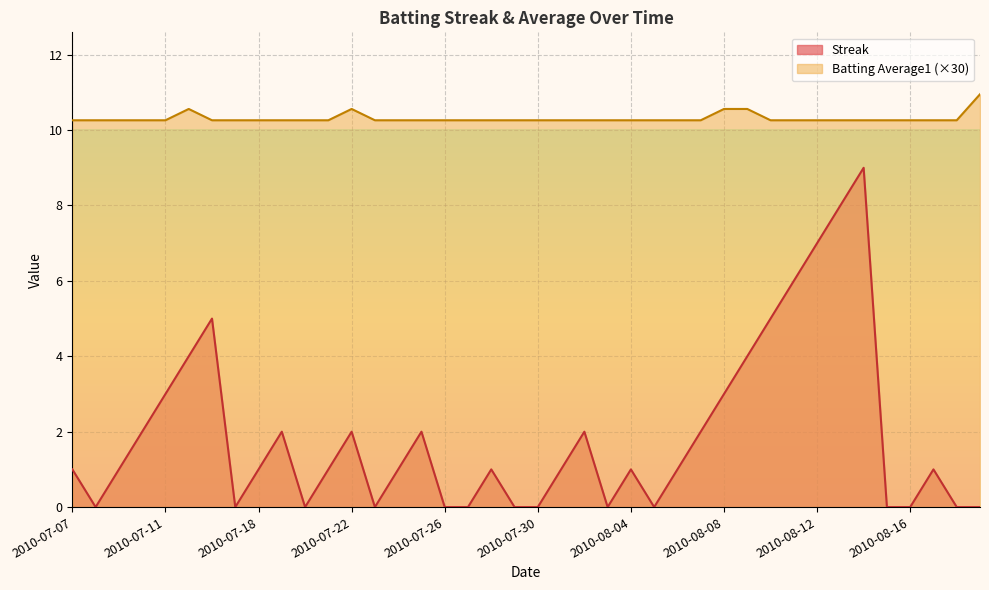

The value of Streak at 2010-07-08 is 5.9. True or false?

False